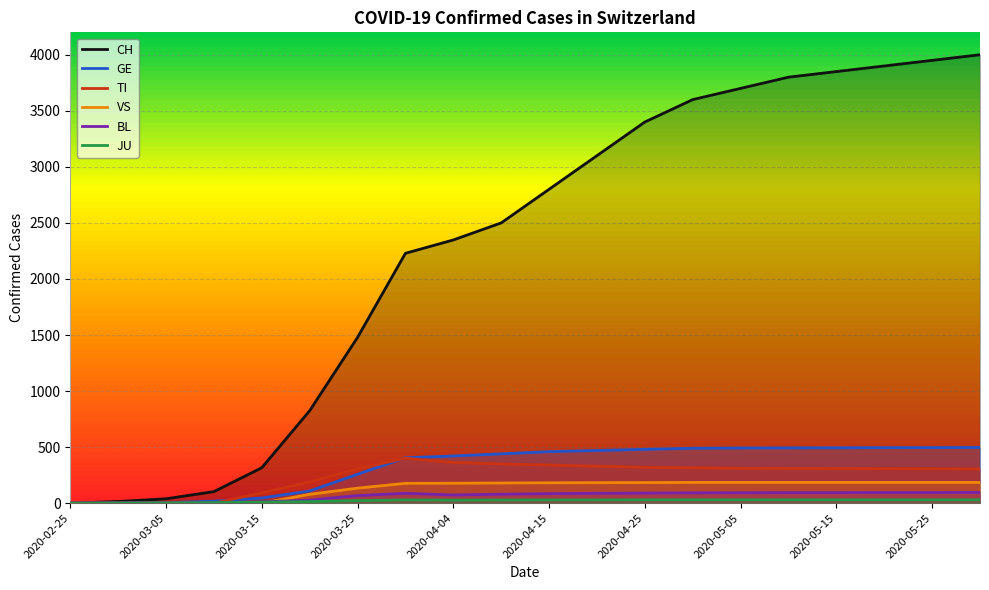

True or false: GE and BL intersect in this chart.

False